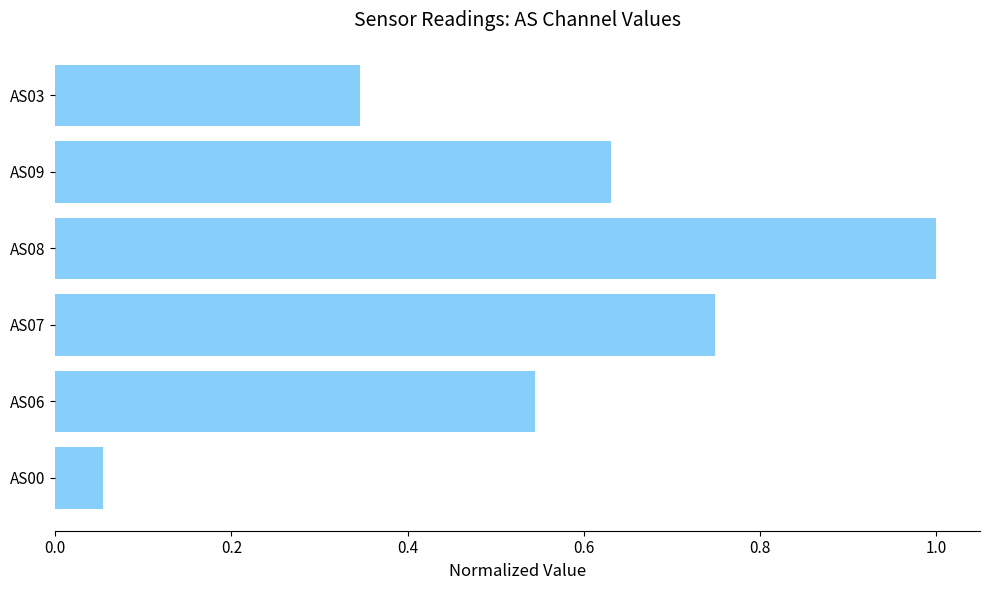

What is the sum of all values?

3.3